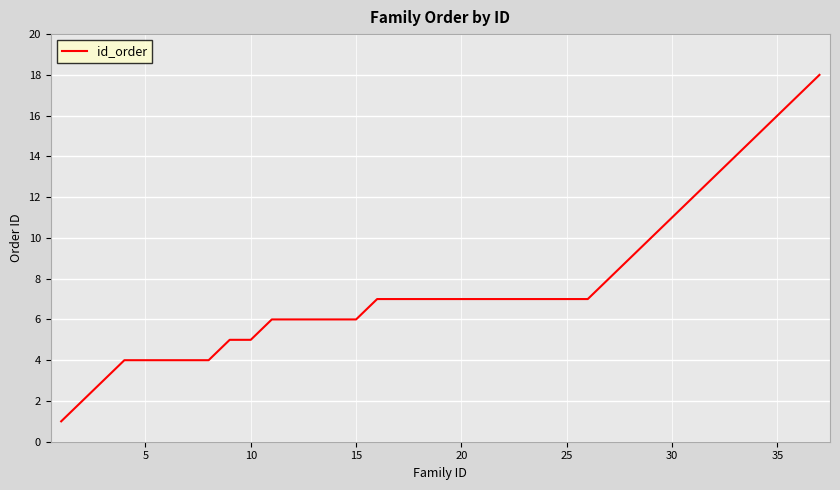

What is the difference between the maximum and minimum values?

17